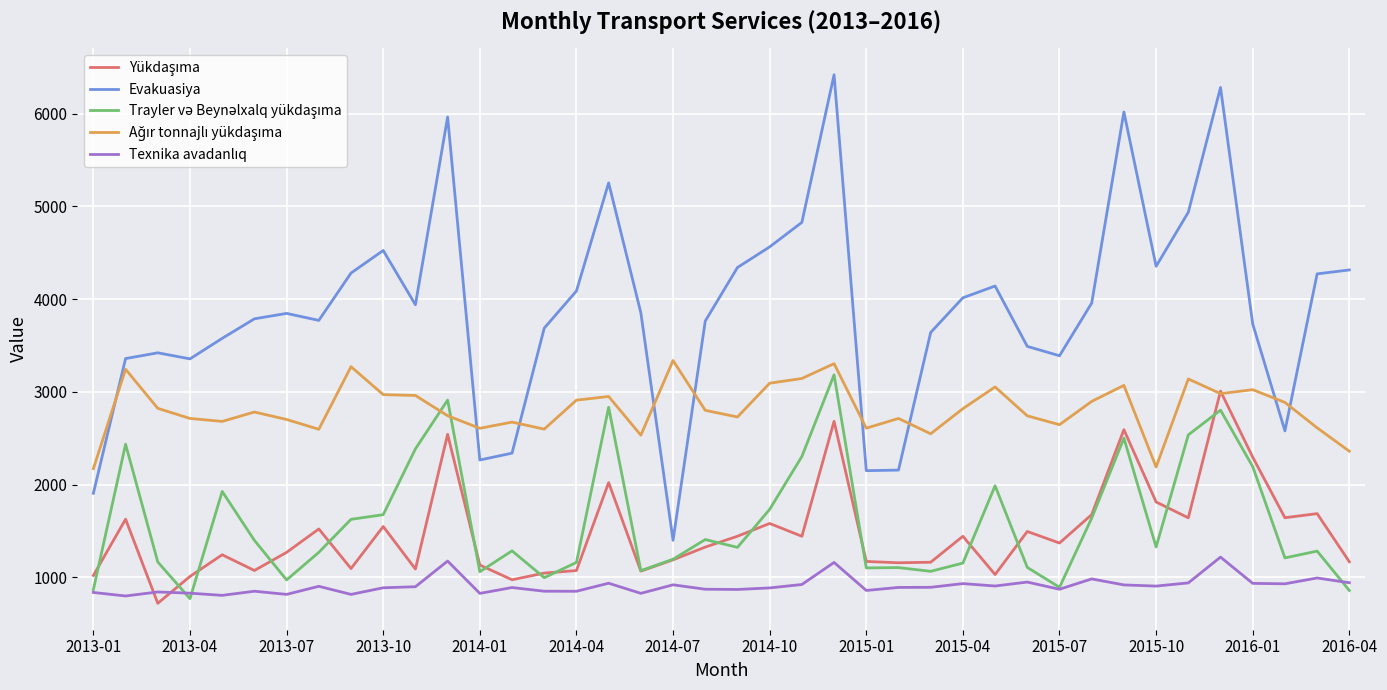

What is the minimum value shown in the chart?

721.4